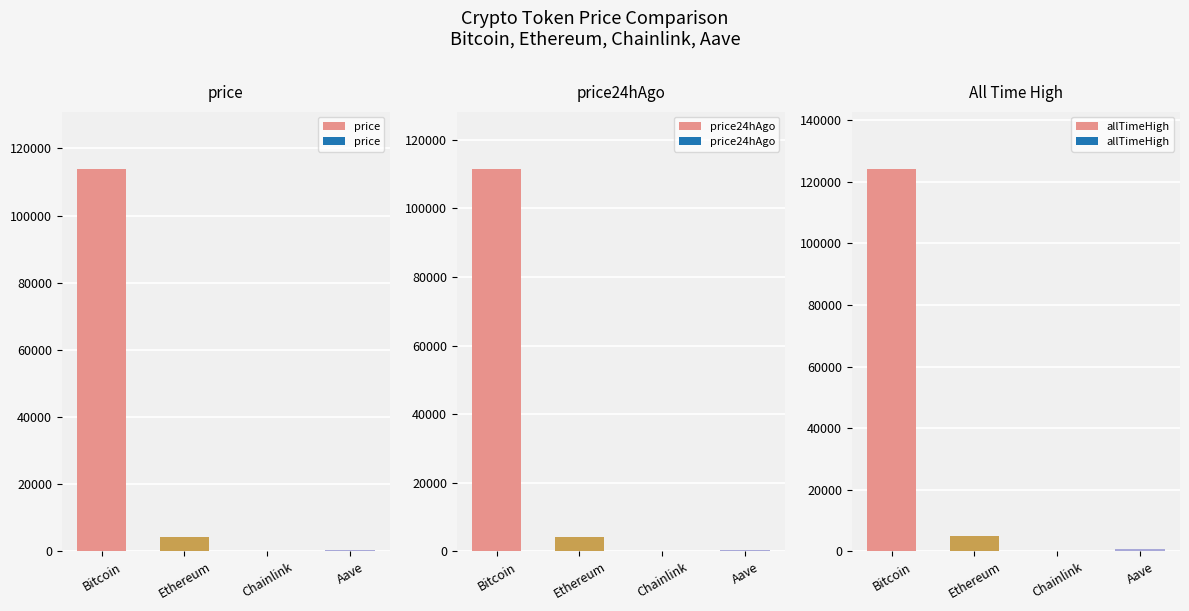

What is the average value of the price series?

29628.2